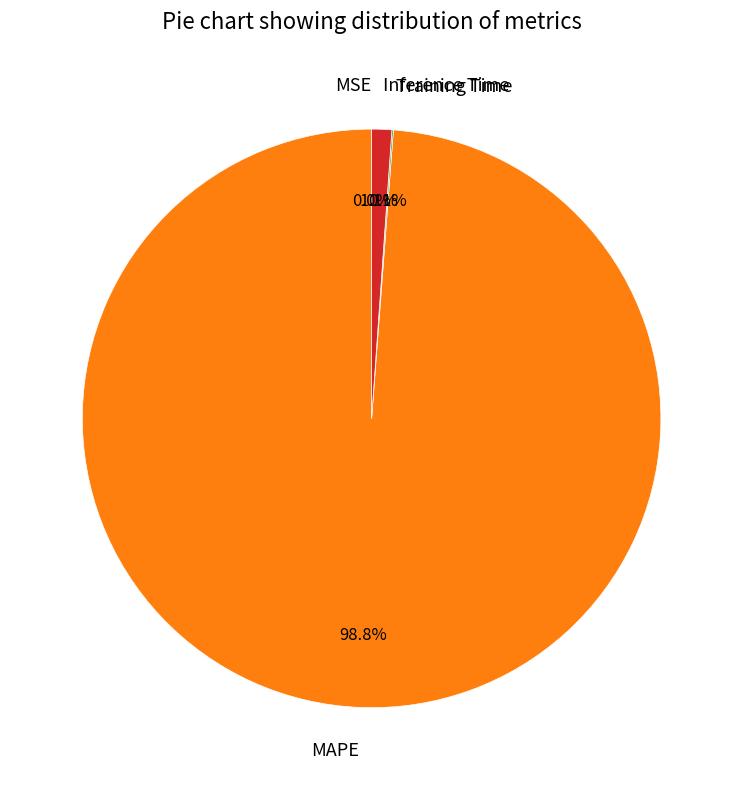

What percentage is the Inference Time slice, to the nearest percent?

1%